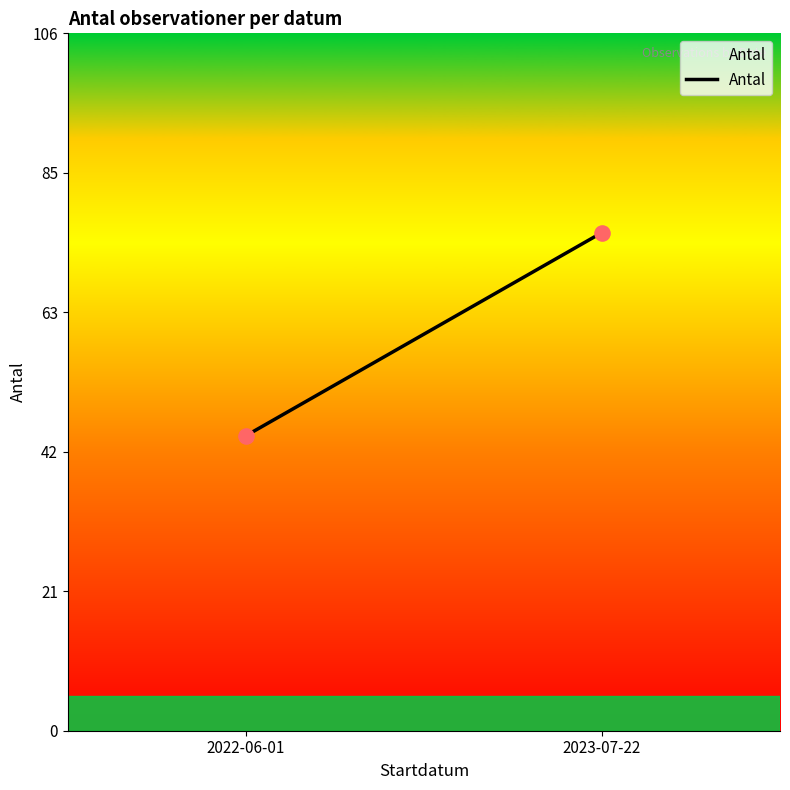

What is the range of Y values (max minus min)?

31